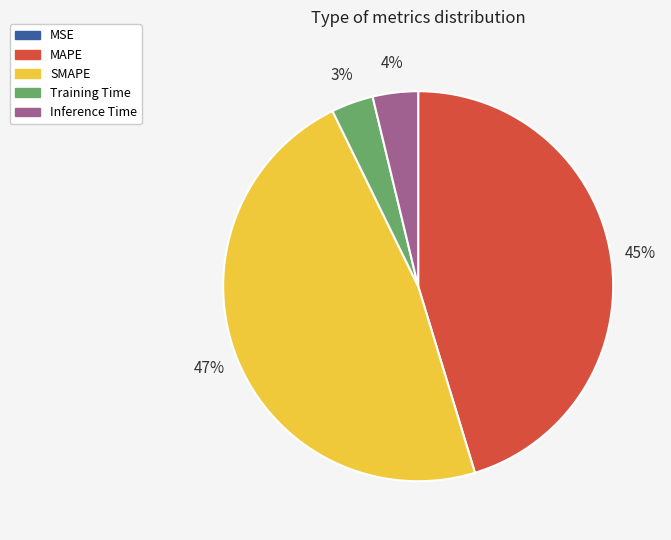

To the nearest percent, what is the average slice percentage?

20%